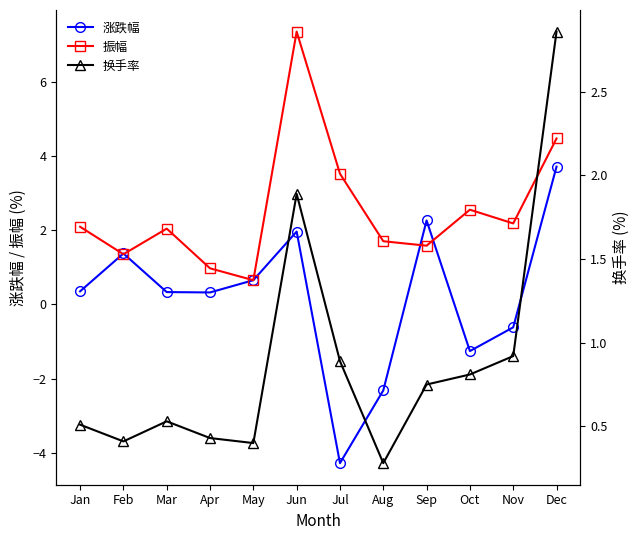

What is the average value of the 换手率 series?

0.9